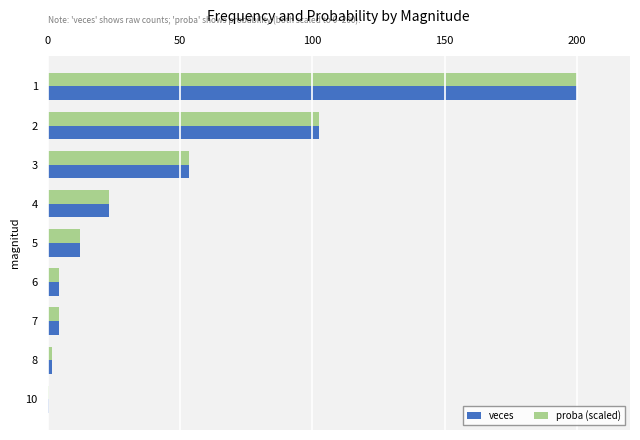

At which label is veces closest to 100?

2